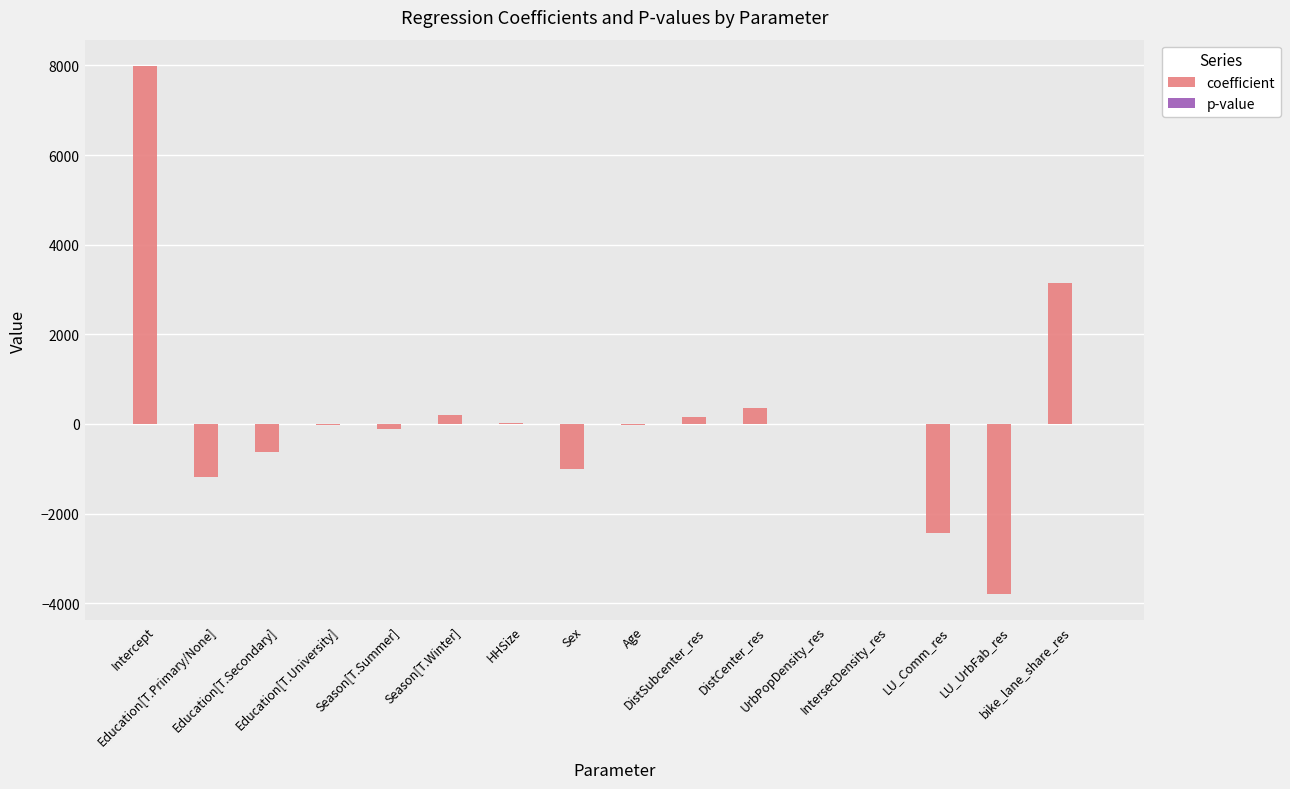

What is the sum of all coefficient values?

2610.0